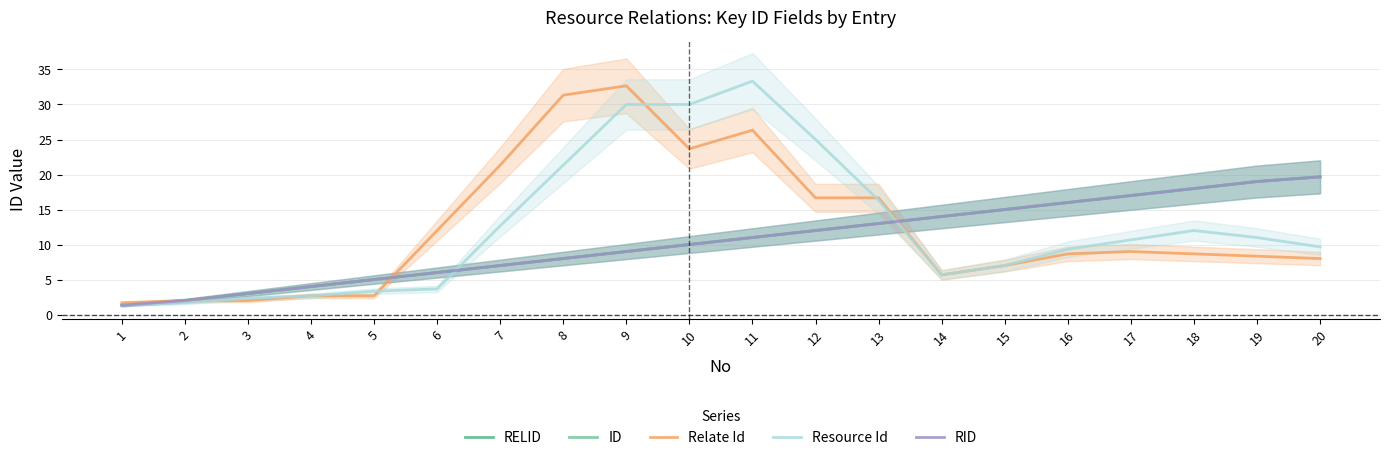

Between 15 and 3, which is larger?

15